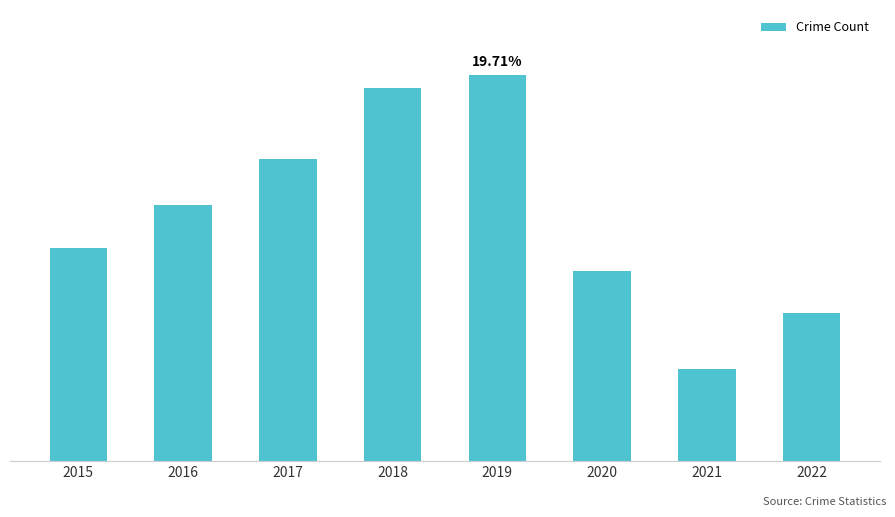

Rank the categories by value from lowest to highest.

2021, 2022, 2020, 2015, 2016, 2017, 2018, 2019